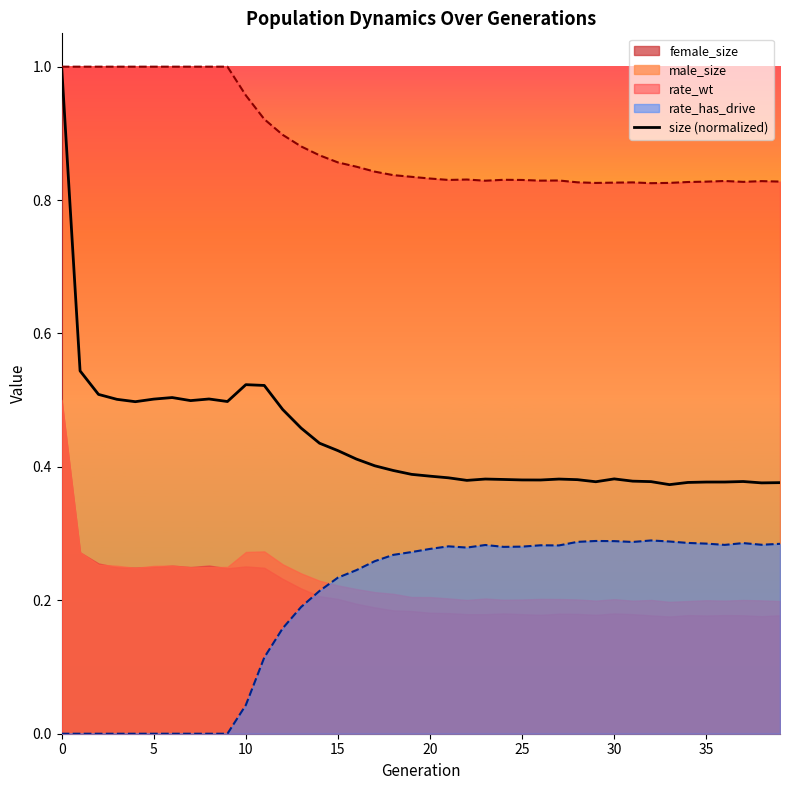

The size (normalized) series shows 0.6 at 20. True or false?

False